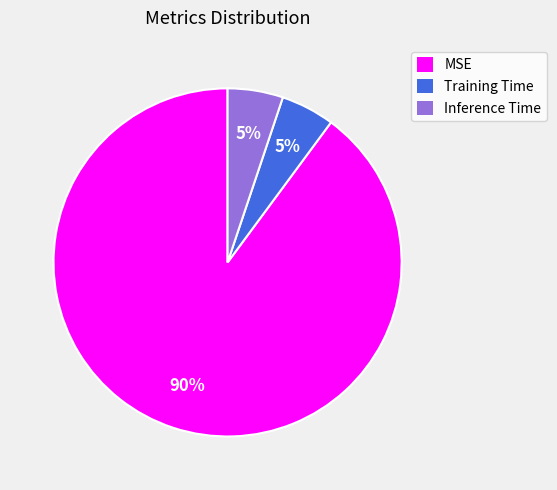

What percentage is the MSE slice, to the nearest percent?

90%